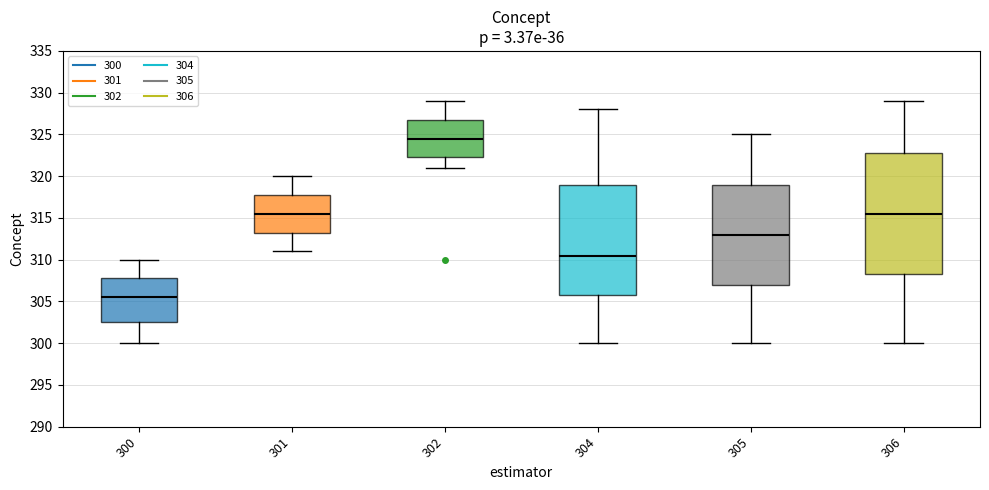

Reading left to right, read every box against the y-axis: the position of its median line, the range the box covers, and the ends of its whiskers. The values are not printed on the chart, so give them approximately, as read against the axis.

300: median 305.5, box 302.5 to 308.0, whiskers 300.0 to 310.0
301: median 315.5, box 313.5 to 318.0, whiskers 311.0 to 320.0
302: median 324.5, box 322.5 to 327.0, whiskers 321.0 to 329.0
304: median 310.5, box 306.0 to 319.0, whiskers 300.0 to 328.0
305: median 313.0, box 307.0 to 319.0, whiskers 300.0 to 325.0
306: median 315.5, box 308.5 to 323.0, whiskers 300.0 to 329.0